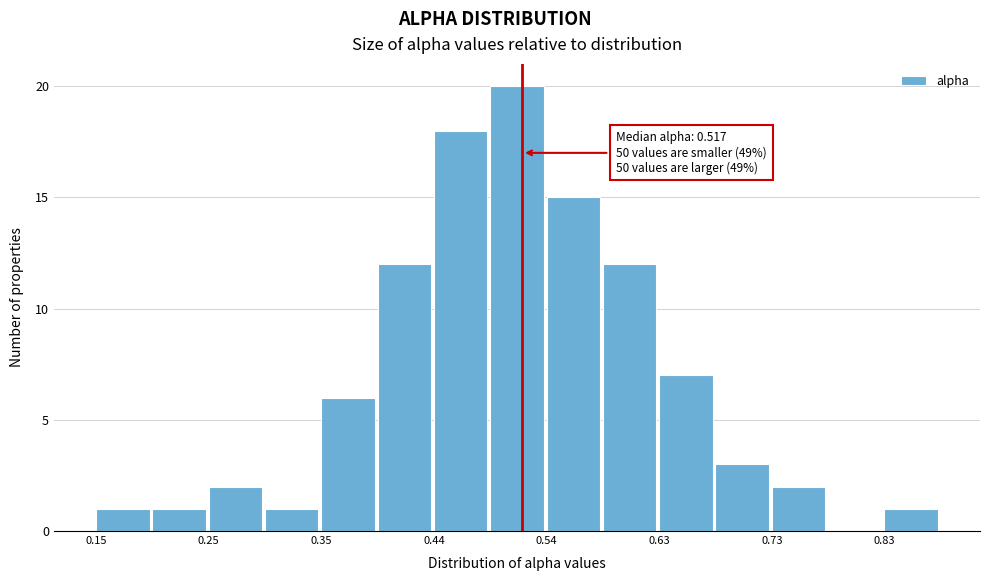

Which range on the x-axis has the tallest bar?

0.49 to 0.54